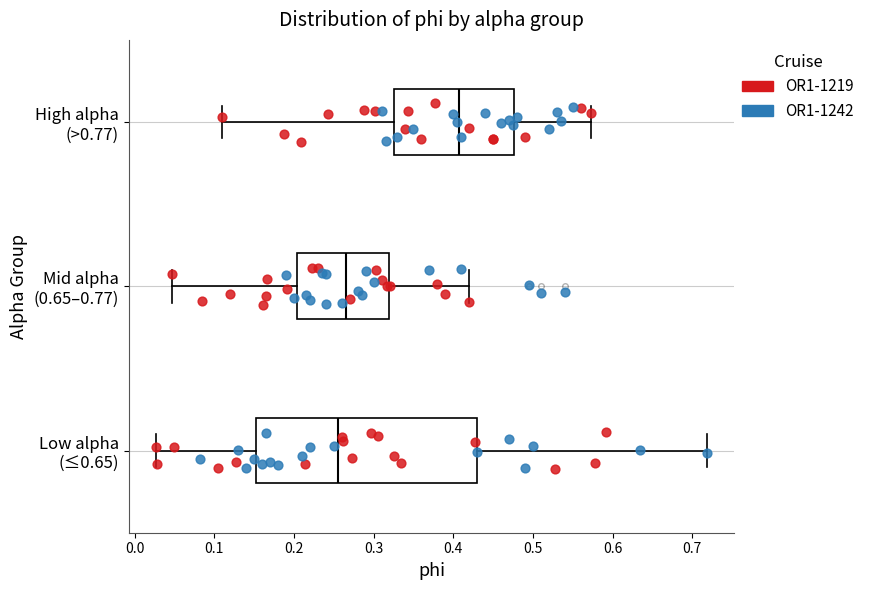

Reading bottom to top, read every box against the x-axis: the position of its median line, the range the box covers, and the ends of its whiskers. The values are not printed on the chart, so give them approximately, as read against the axis.

Low alpha (≤0.65): median 0.26, box 0.15 to 0.43, whiskers 0.03 to 0.72
Mid alpha (0.65–0.77): median 0.27, box 0.20 to 0.32, whiskers 0.05 to 0.42
High alpha (>0.77): median 0.41, box 0.33 to 0.48, whiskers 0.11 to 0.57